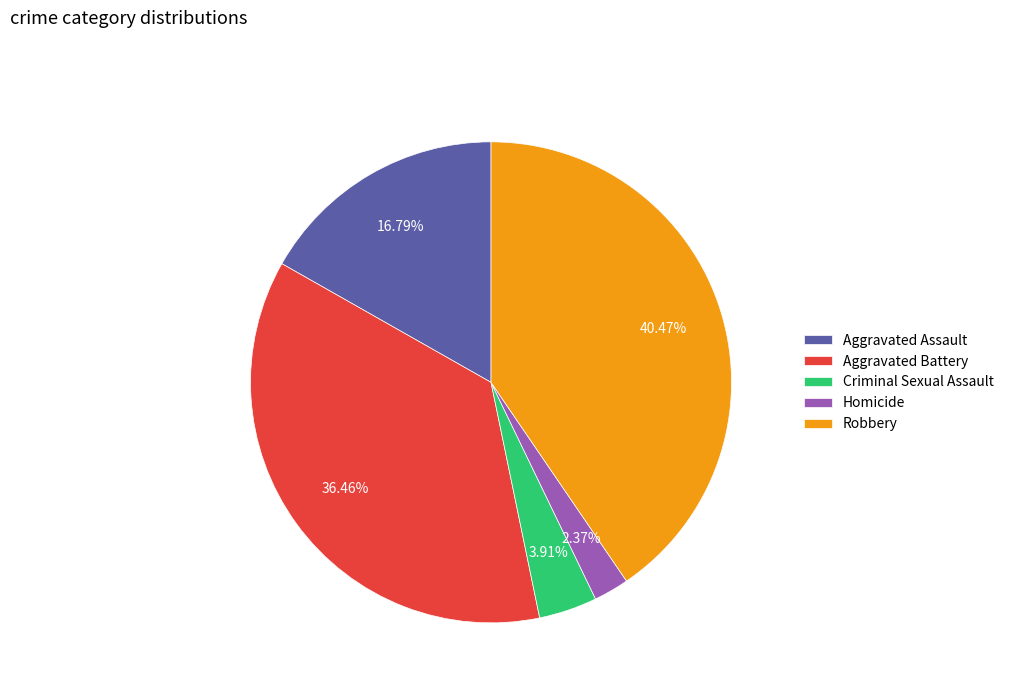

To the nearest percent, what is the average slice percentage?

20%